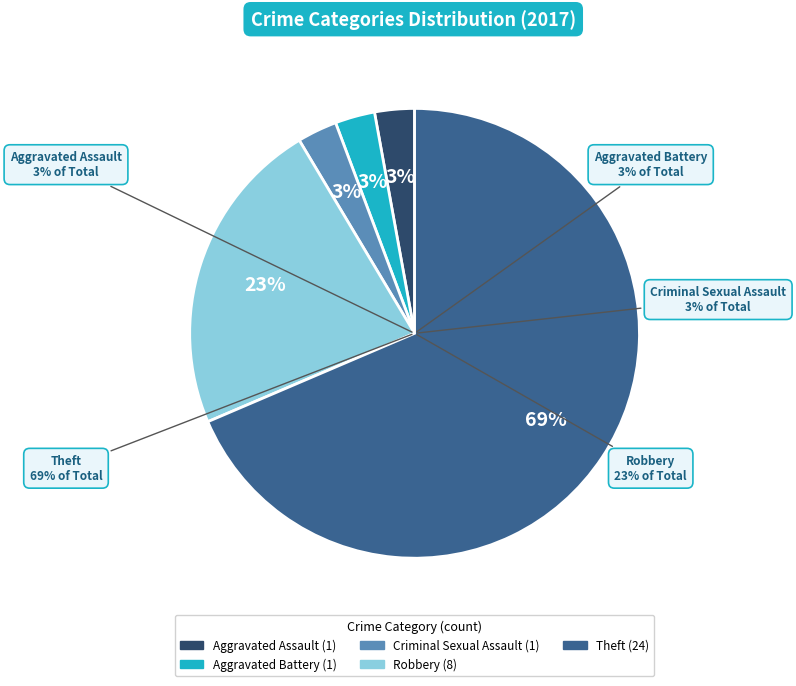

Count the number of slices in the pie.

5